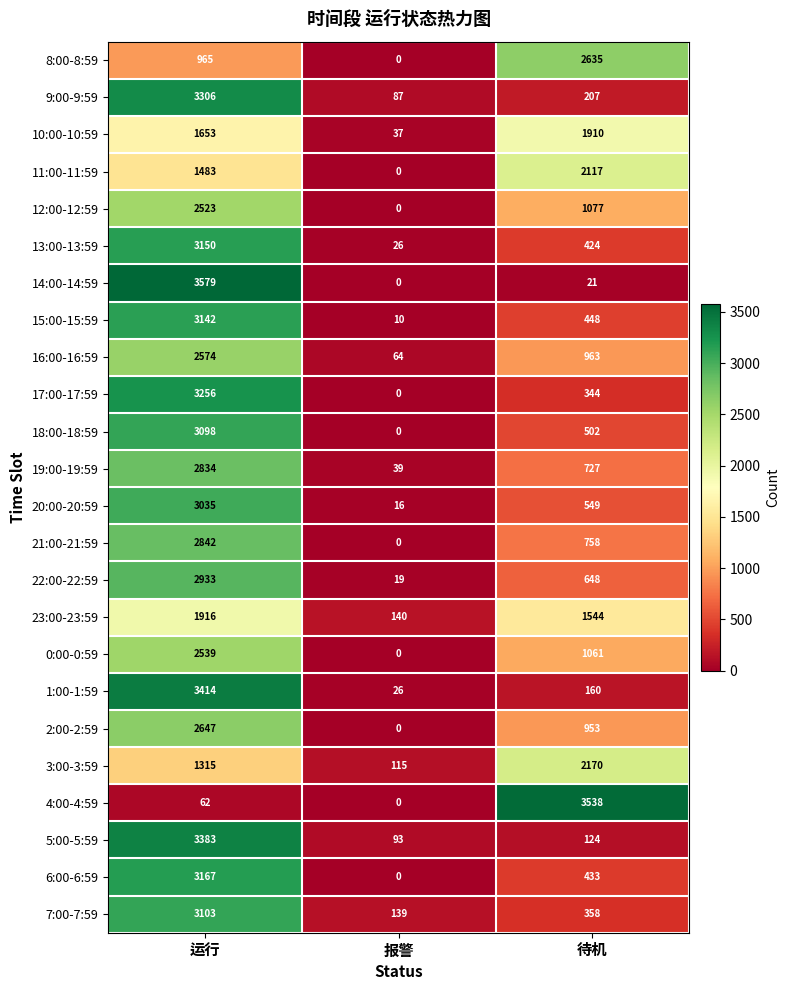

Which series has the largest range (max minus min)?

14:00-14:59